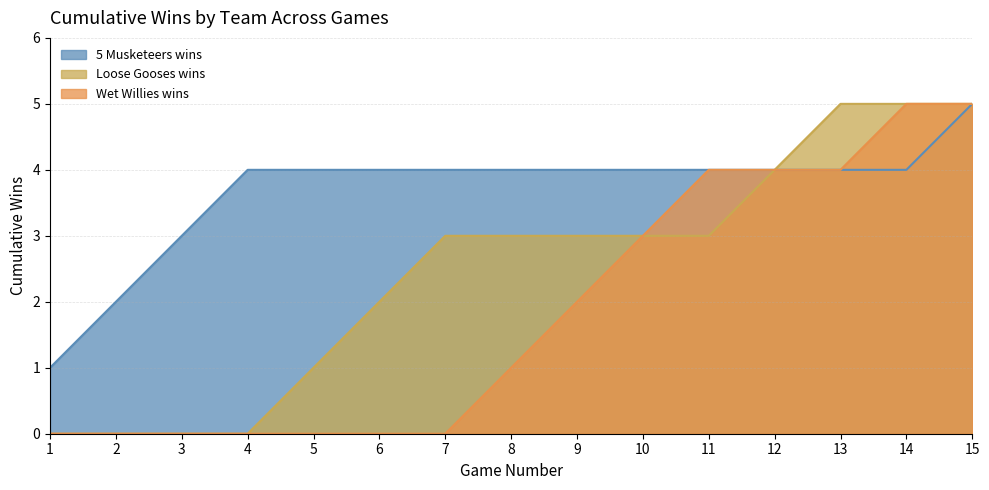

Is the value of Wet Willies wins at 6 greater than the value of Loose Gooses wins at 4?

No